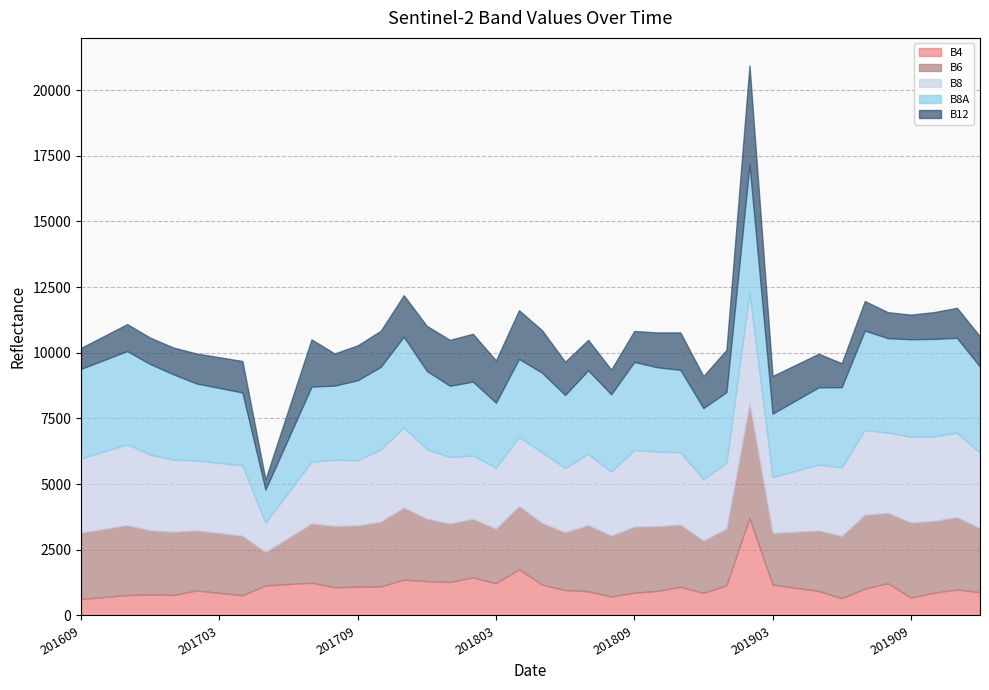

What are all the series names shown in the legend?

B4, B6, B8, B8A, B12